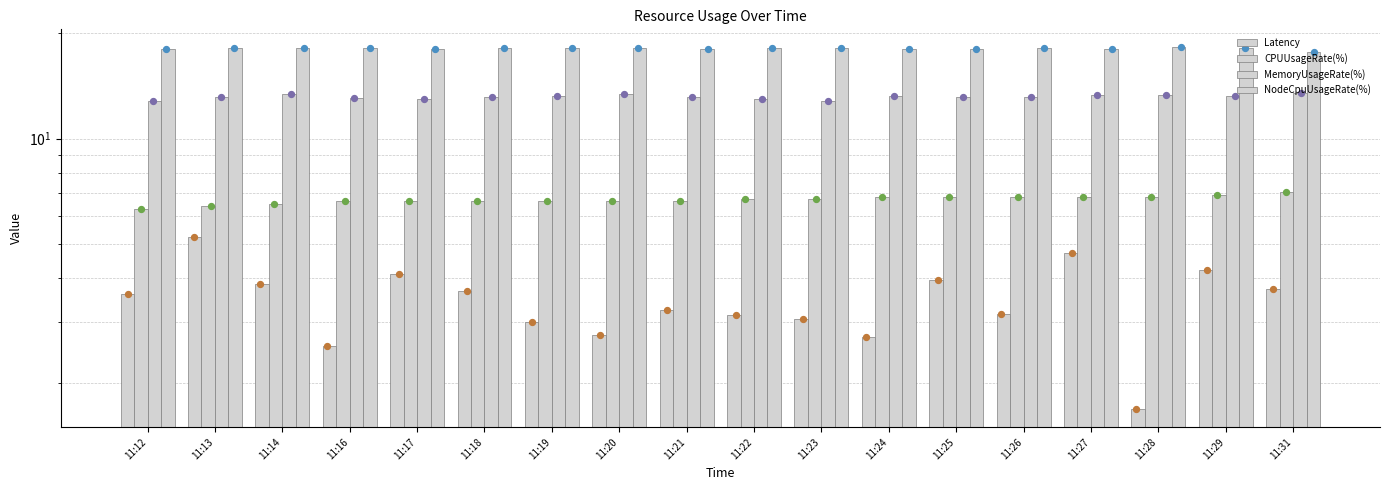

Which series has the largest Y range (max minus min)?

Latency